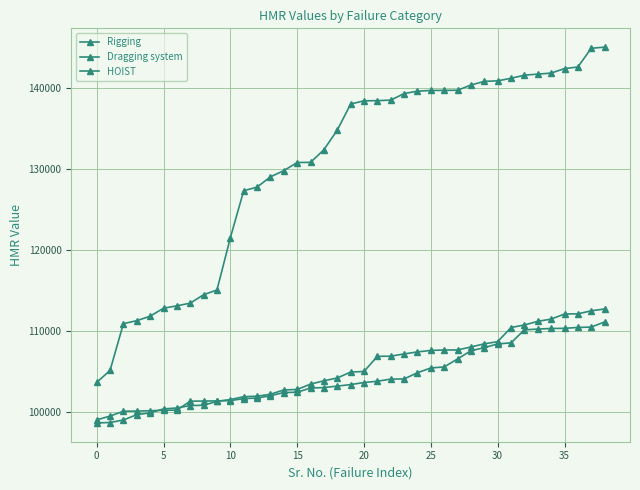

At which category is the sum across all series the highest?

38